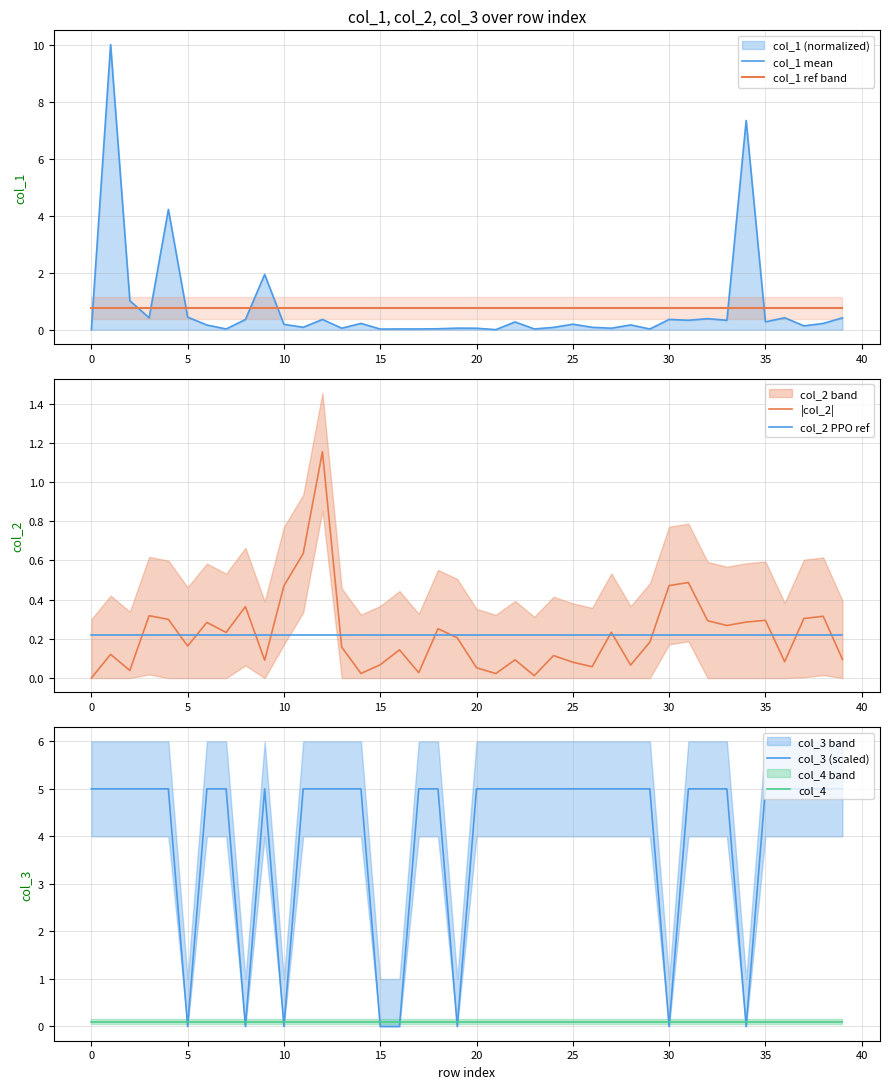

True or false: col_1 ref band and col_1 mean cross at least once.

True